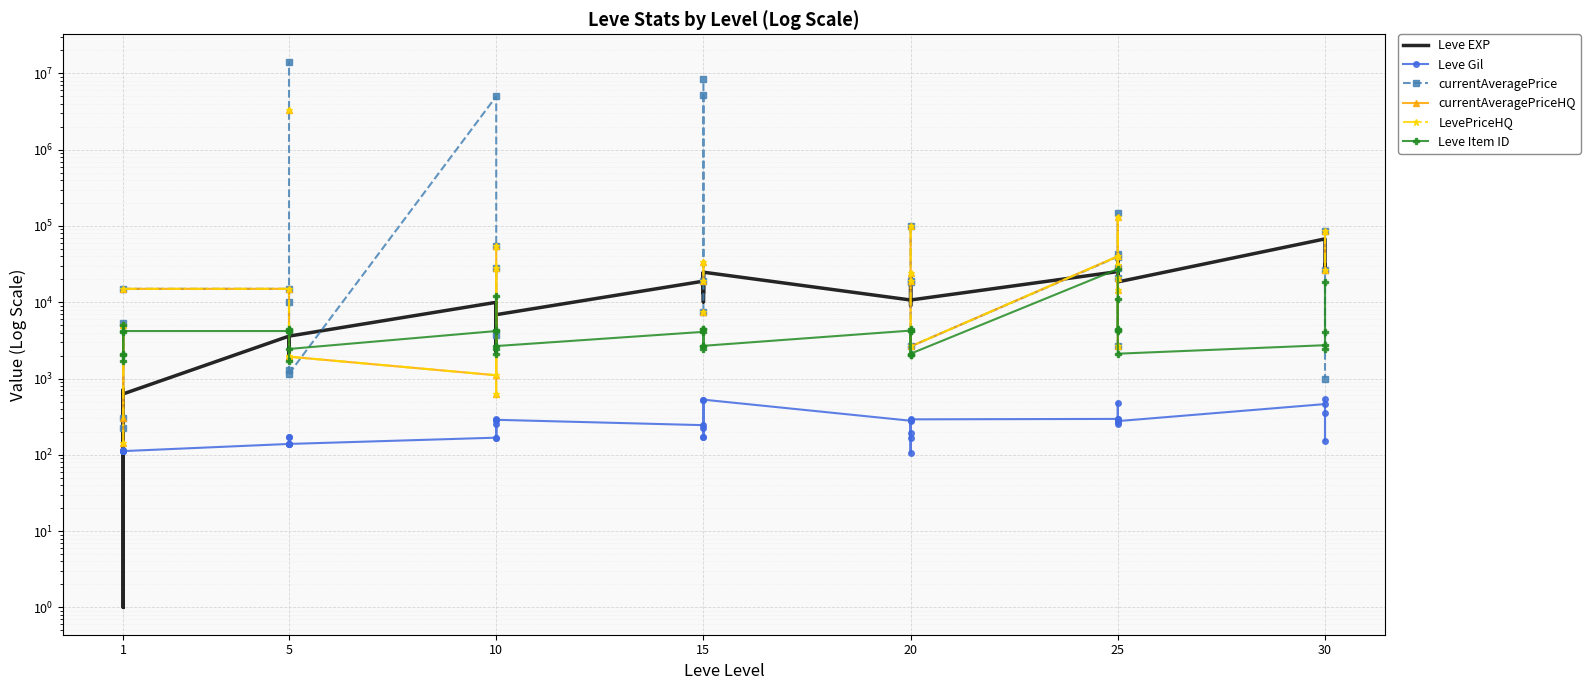

How many data points does each series have?

40